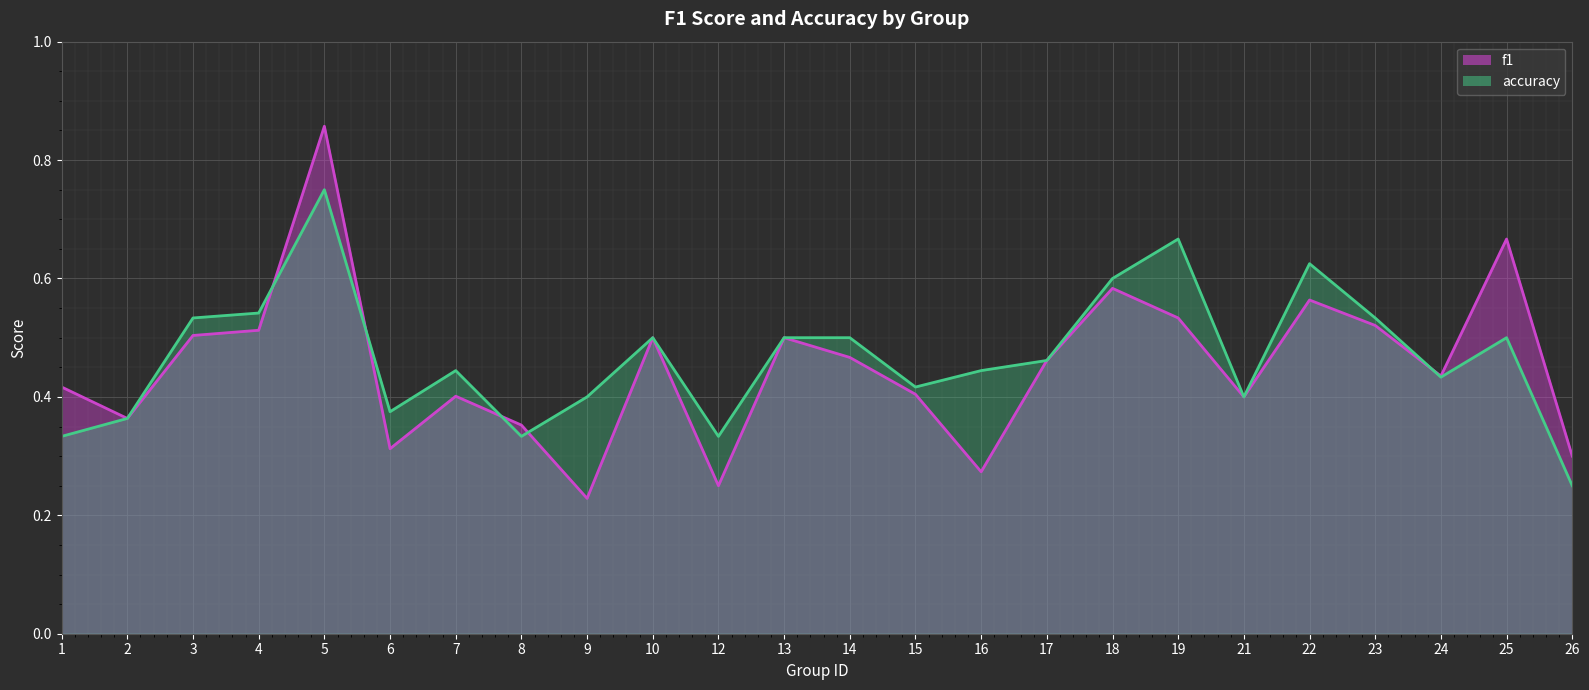

Which series changed the most between 7 and 8?

accuracy